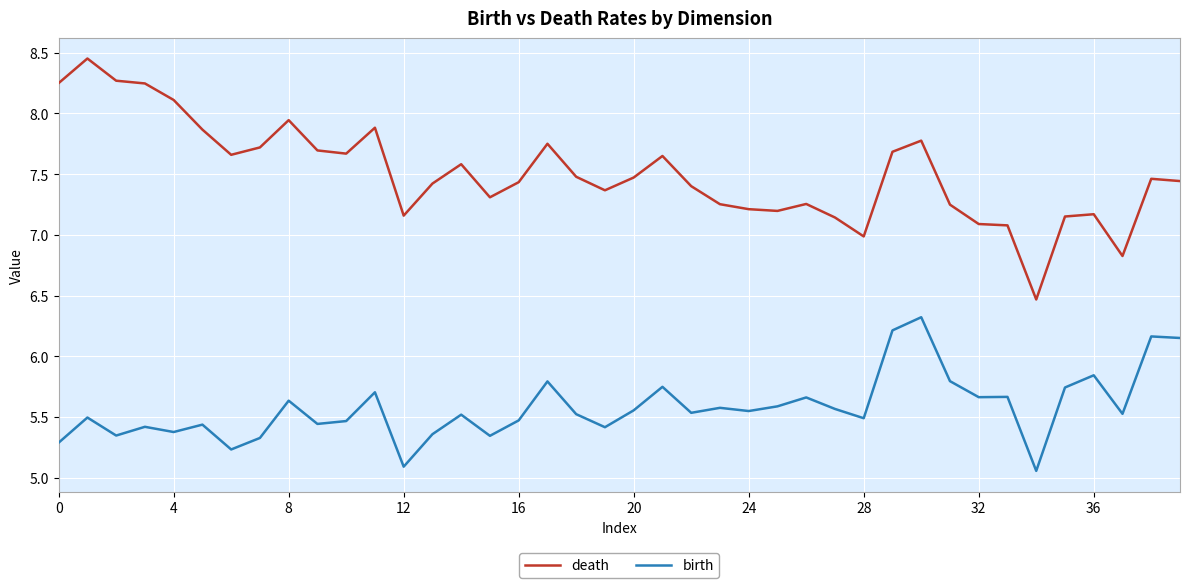

True or false: death and birth intersect in this chart.

False